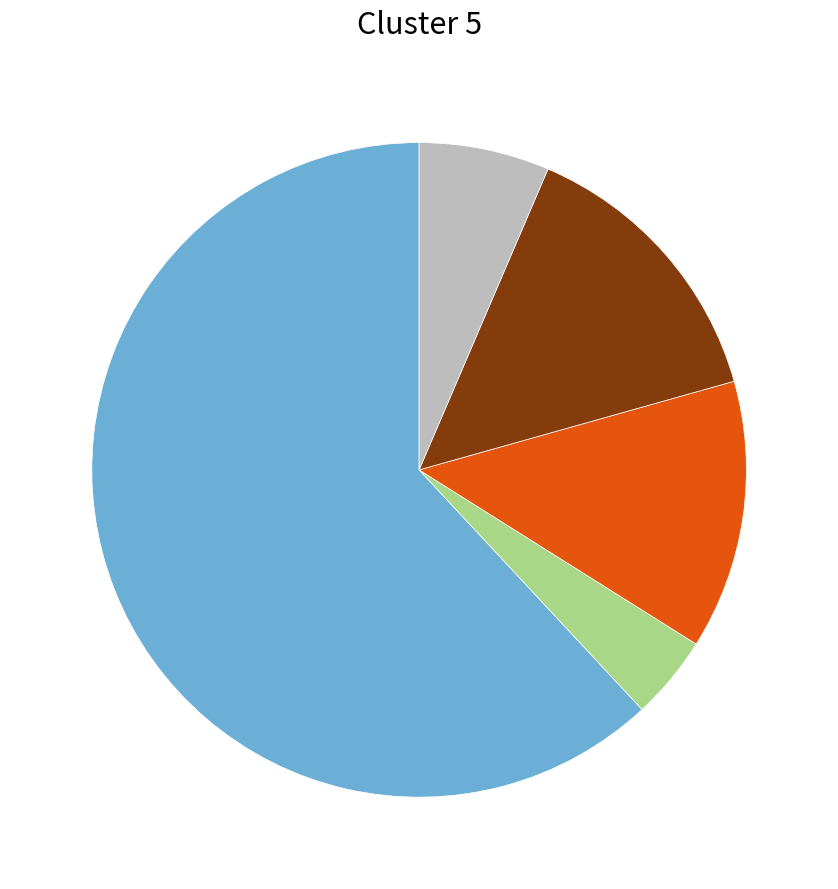

Is there any slice that represents more than half of the pie?

Yes